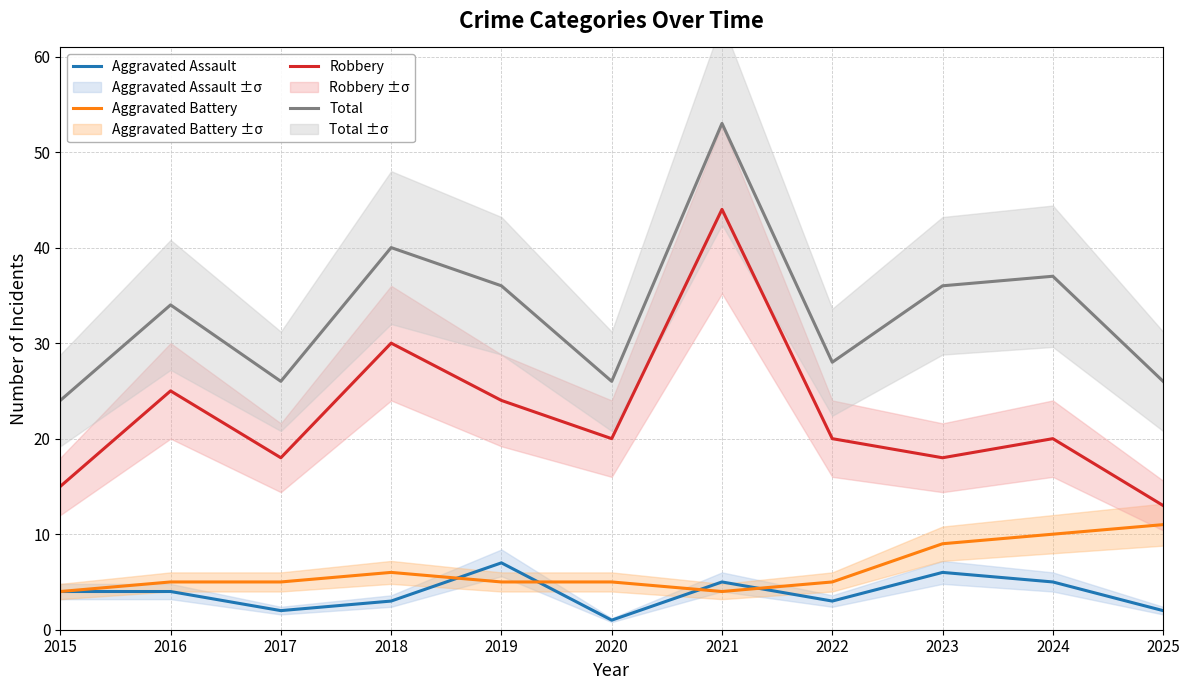

Reading right to left, list all the values displayed in this chart.

Aggravated Assault: 2025=2	2024=5	2023=6	2022=3	2021=5	2020=1	2019=7	2018=3	2017=2	2016=4	2015=4
Aggravated Battery: 2025=11	2024=10	2023=9	2022=5	2021=4	2020=5	2019=5	2018=6	2017=5	2016=5	2015=4
Robbery: 2025=13	2024=20	2023=18	2022=20	2021=44	2020=20	2019=24	2018=30	2017=18	2016=25	2015=15
Total: 2025=26	2024=37	2023=36	2022=28	2021=53	2020=26	2019=36	2018=40	2017=26	2016=34	2015=24